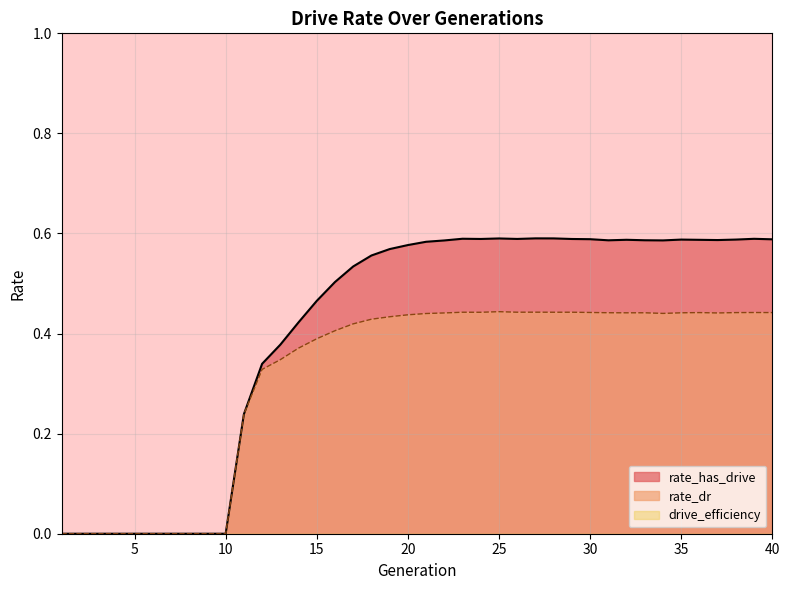

How many rate_dr values are between 0 and 1?

40